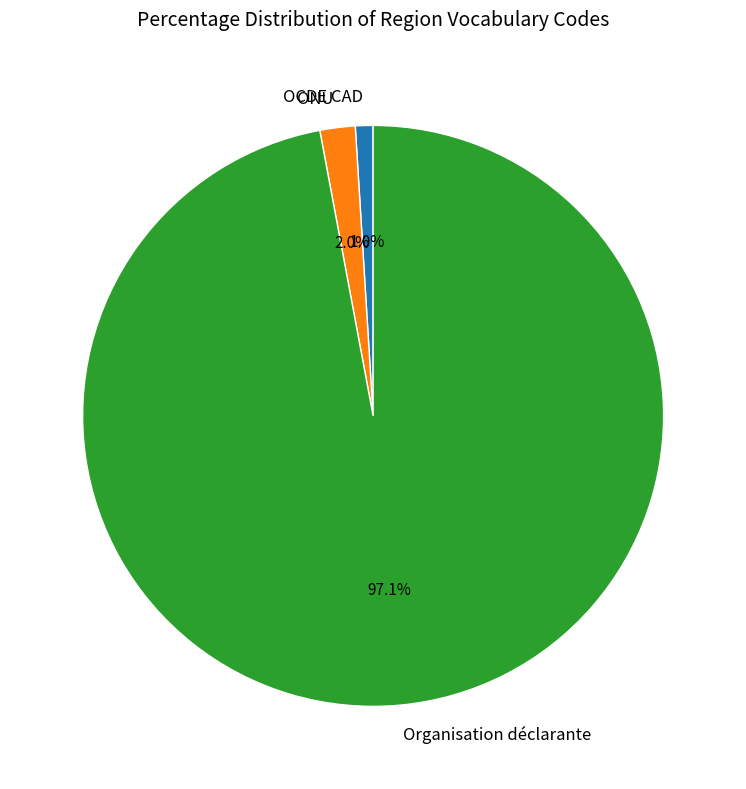

How many segments does this pie chart have?

3